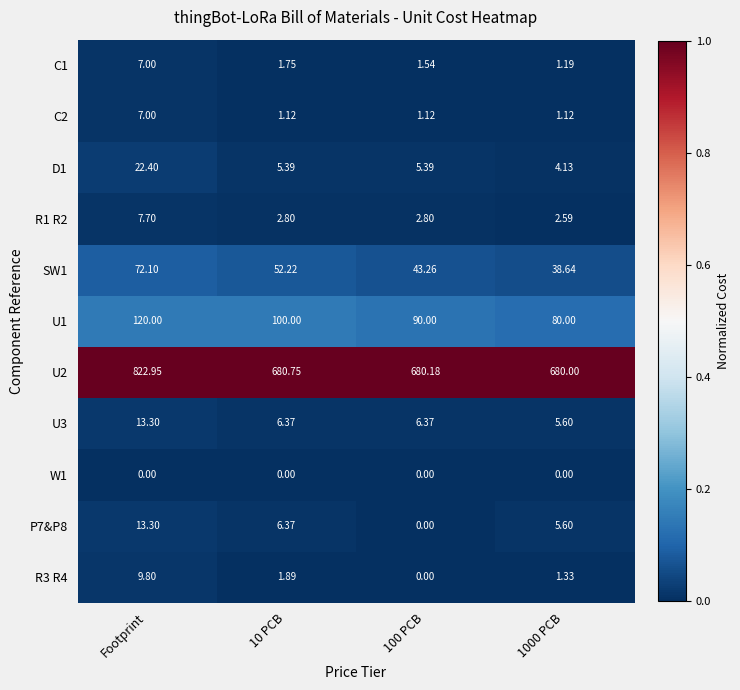

At which label does P7&P8 first exceed 6?

Footprint